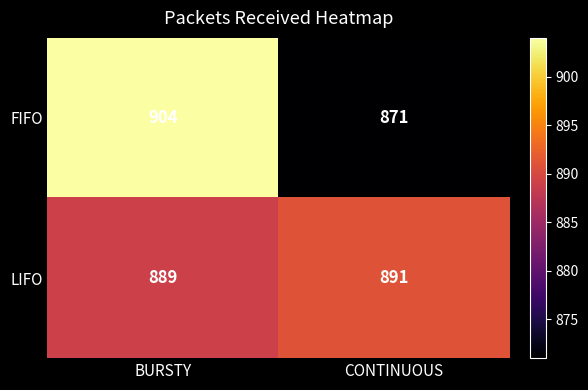

Is the value of FIFO at BURSTY greater than the value of LIFO at CONTINUOUS?

Yes